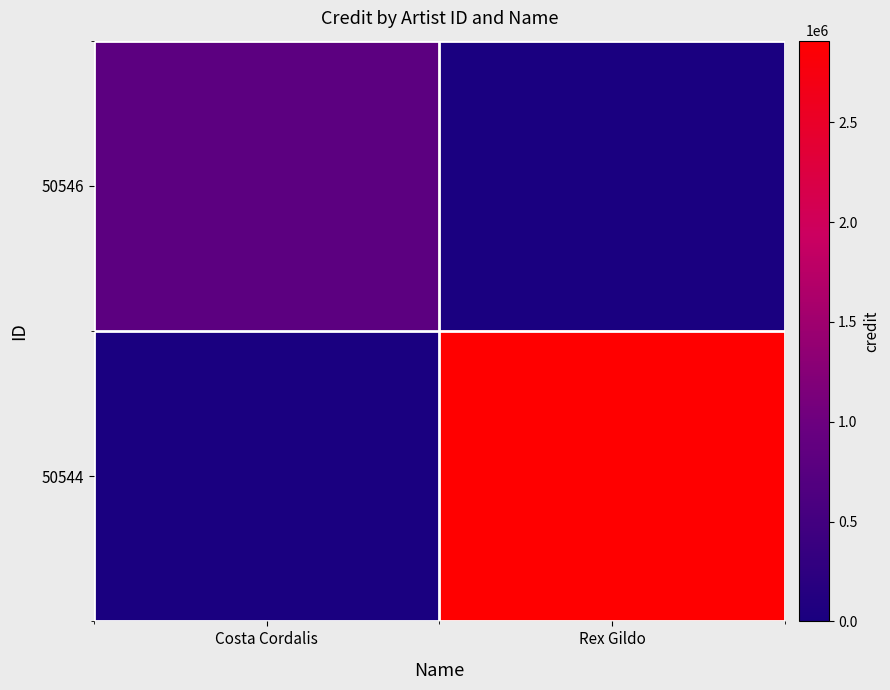

Reading left to right, list all the values displayed in this chart.

50546: Costa Cordalis=814640	Rex Gildo=0
50544: Costa Cordalis=0	Rex Gildo=2908701